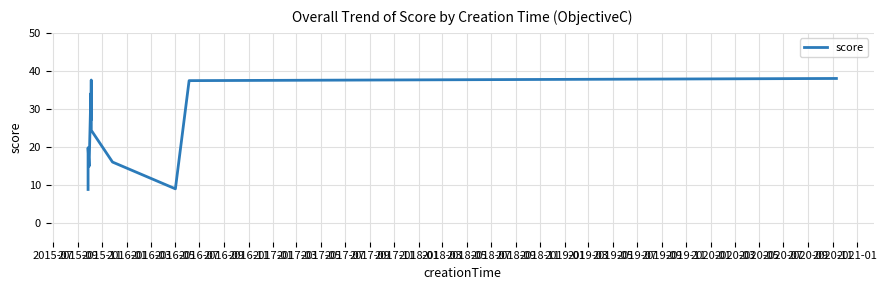

Count the number of categories in the chart.

12